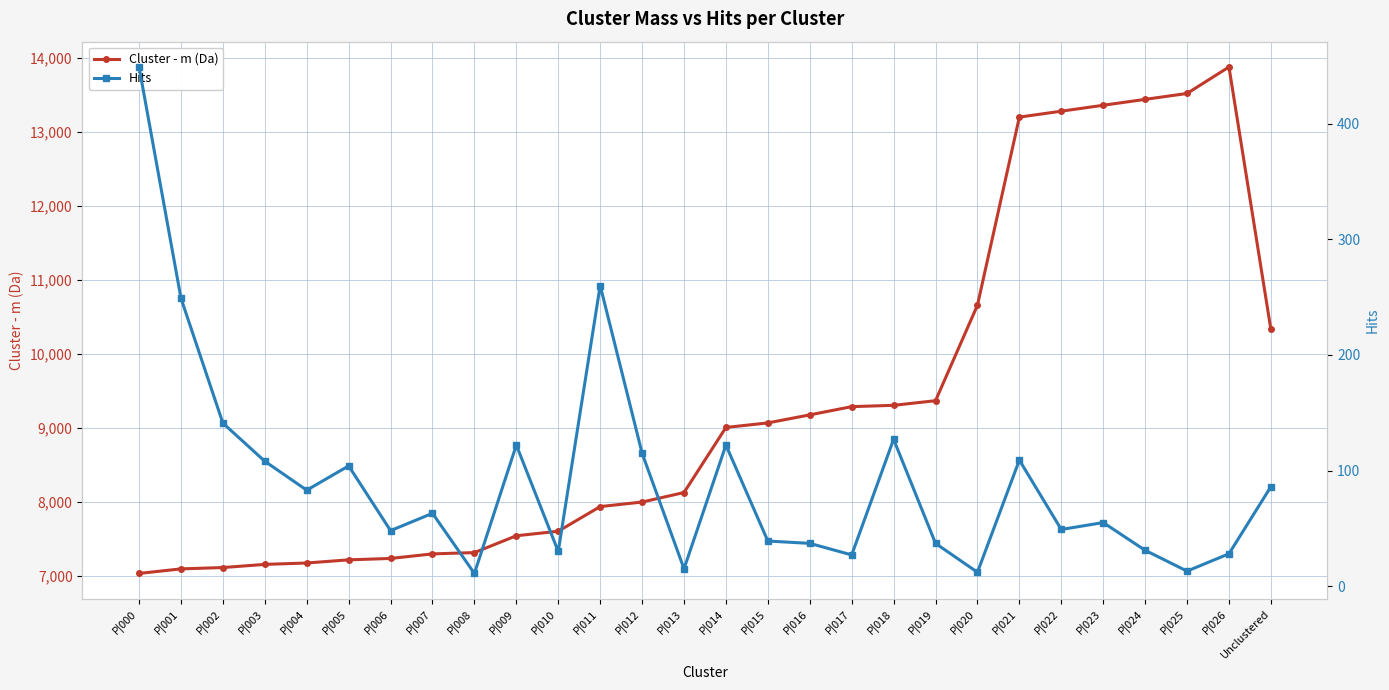

Which has a higher value, P|005 or P|001?

P|005